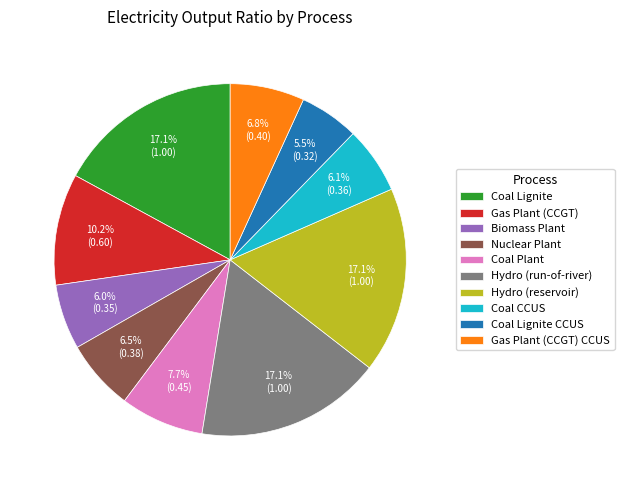

True or false: Gas Plant (CCGT) CCUS accounts for 1% of the total.

False